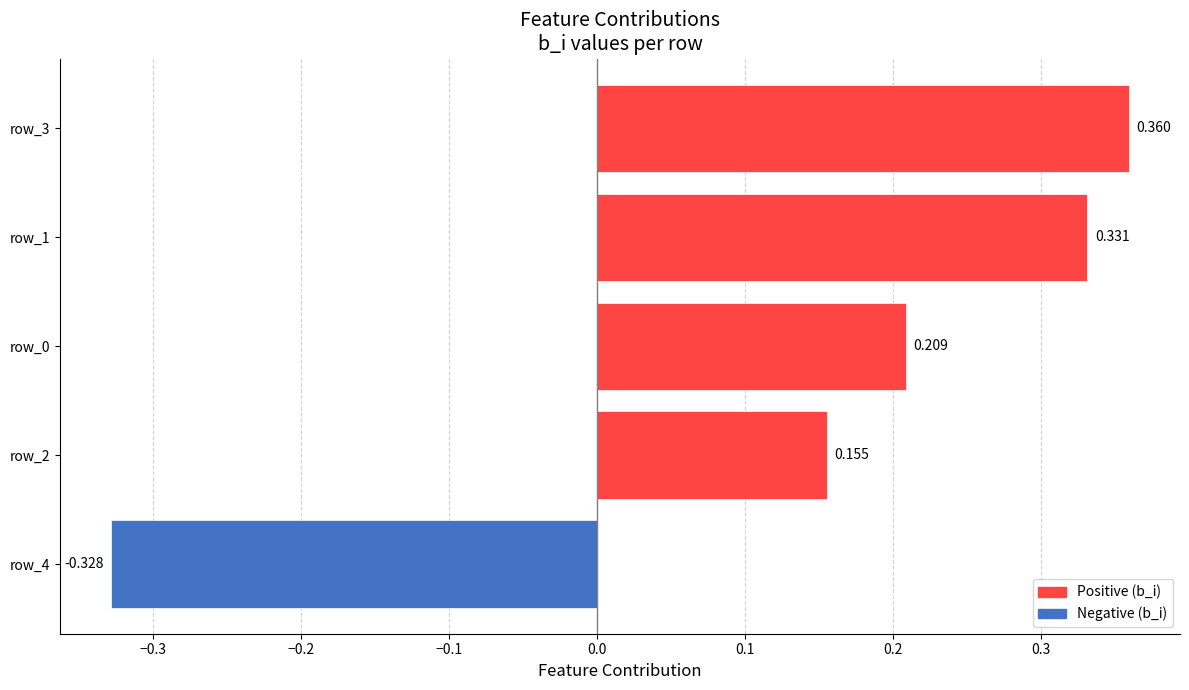

How many values are between 0 and 1?

4